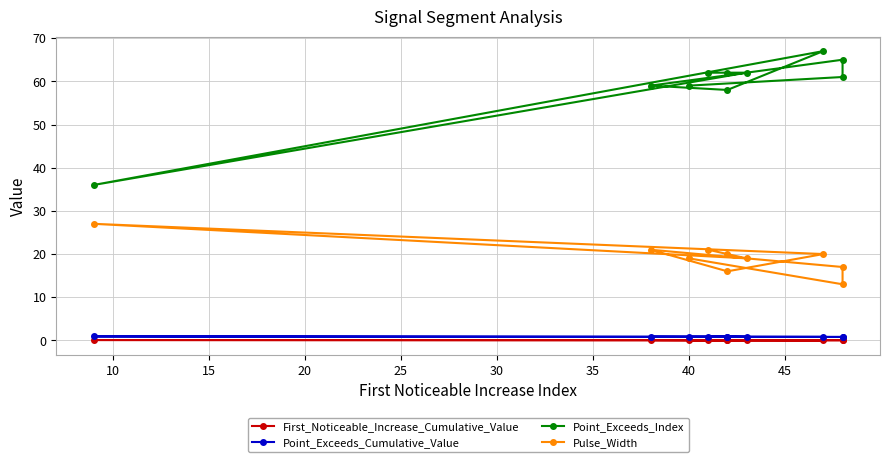

How many data points in Point_Exceeds_Index are less than 62?

5